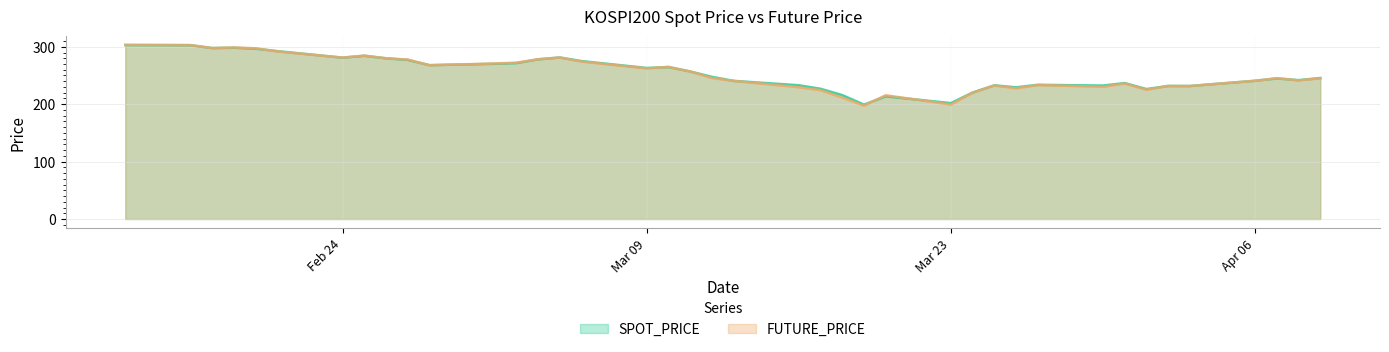

The FUTURE_PRICE series shows 267.9 at 2020-02-28. True or false?

True